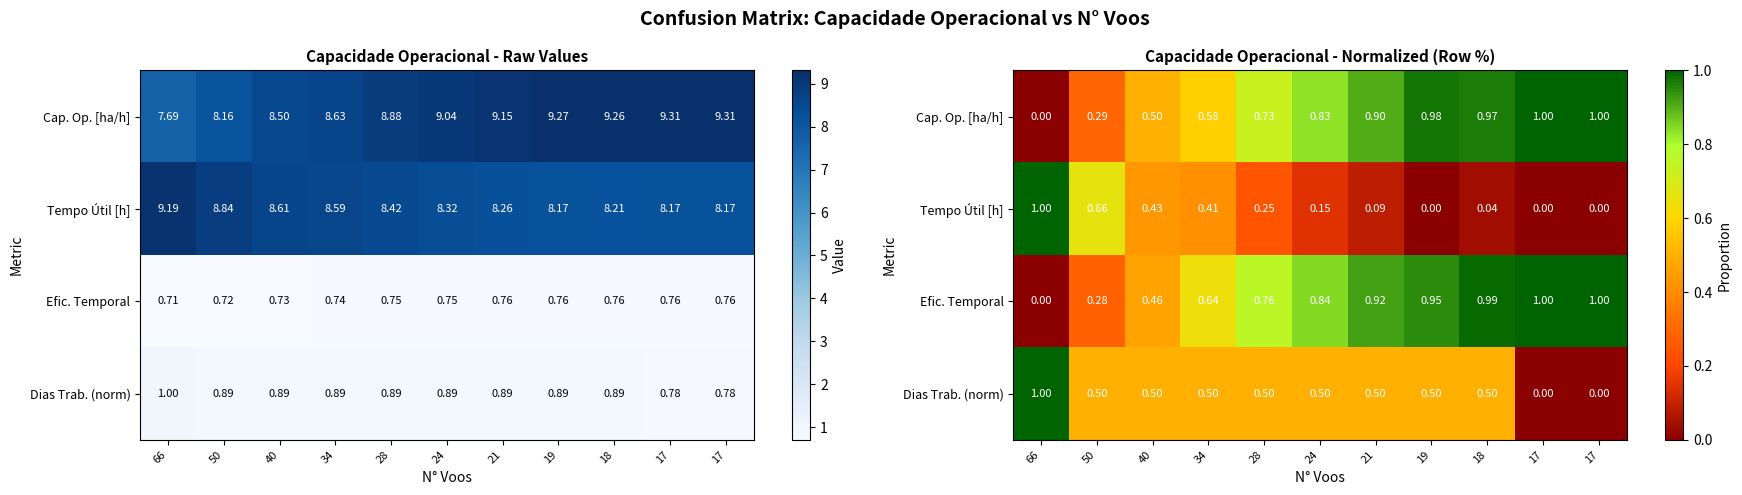

What is the sum of all Cap. Op. [ha/h] values?

7.8